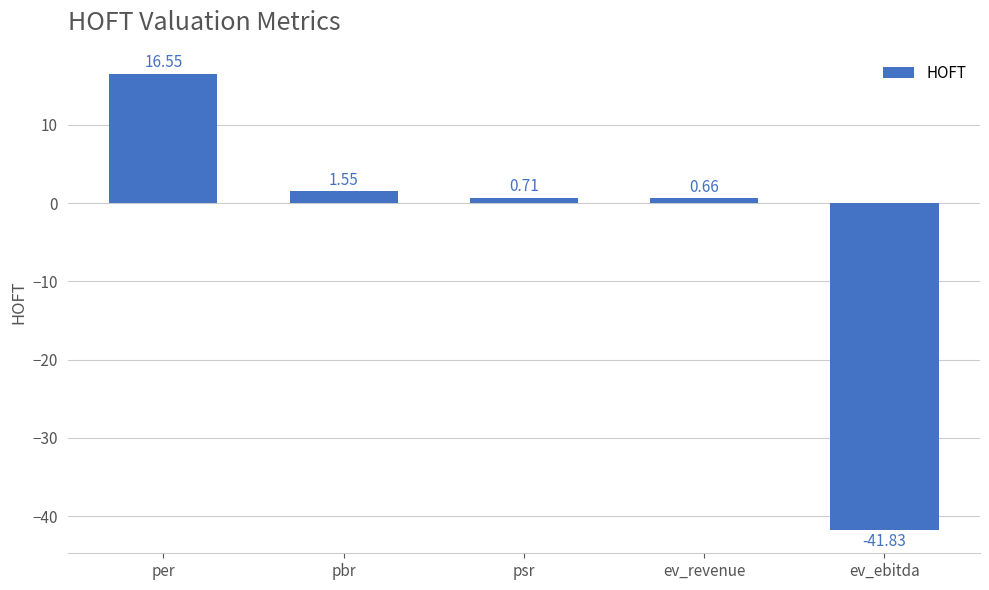

What is the sum of the values at ev_revenue and per?

17.2